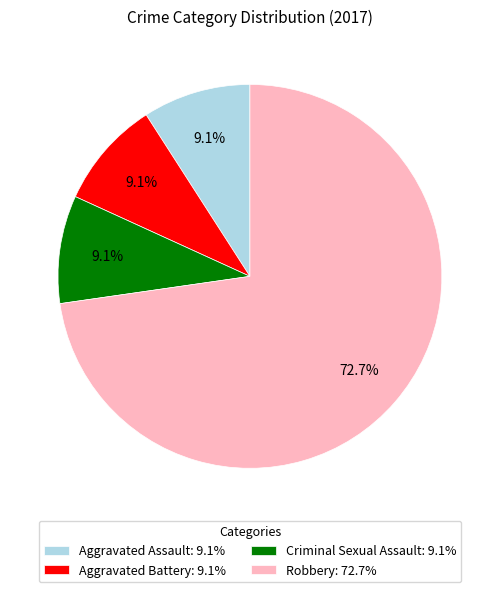

Which slice is the largest?

Robbery